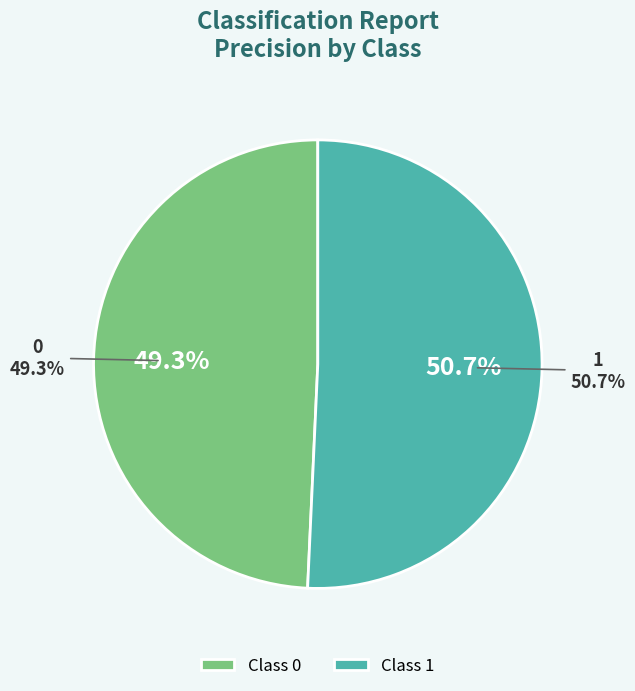

Rank the categories by value from highest to lowest.

1, 0